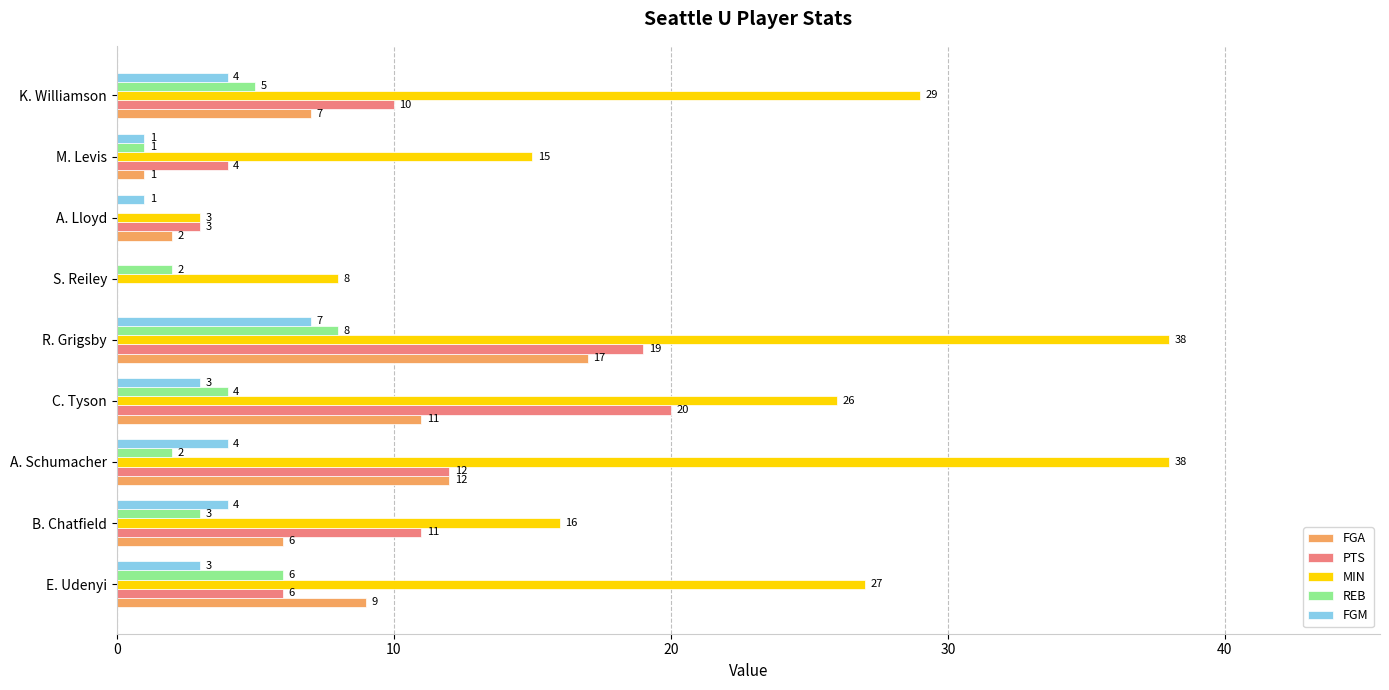

How many values in REB are above zero?

8